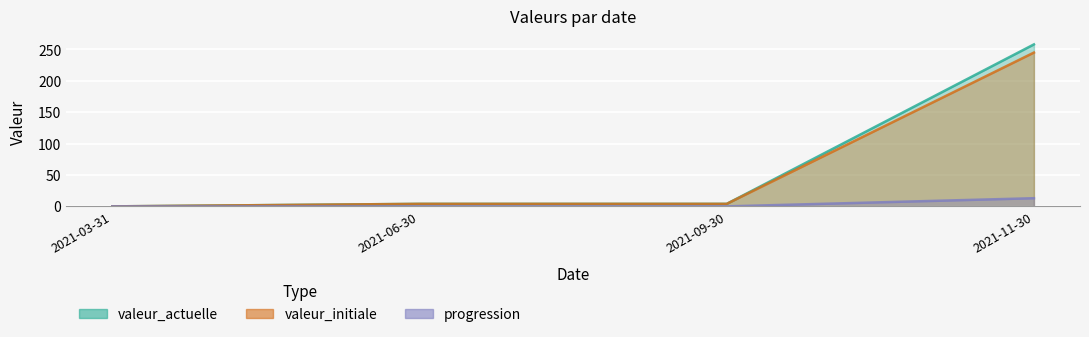

Rank the series at 2021-09-30 from highest to lowest value.

valeur_actuelle, valeur_initiale, progression